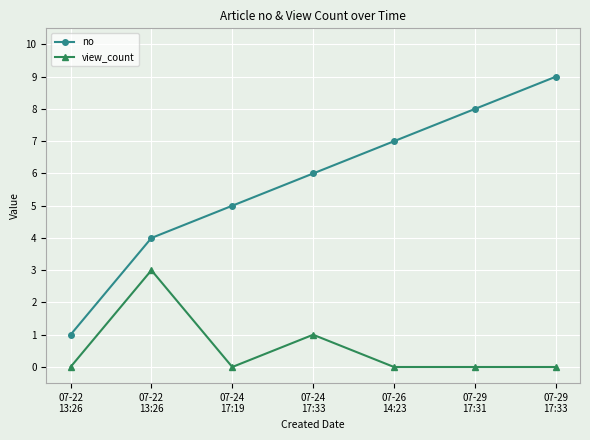

Where is view_count nearest to the value 1?

07-24
17:33